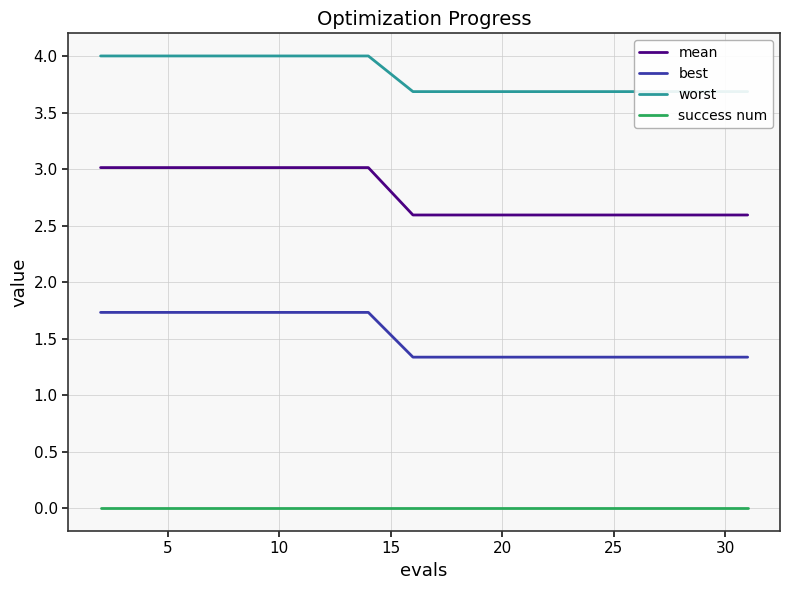

Does the chart have visible grid lines?

Yes